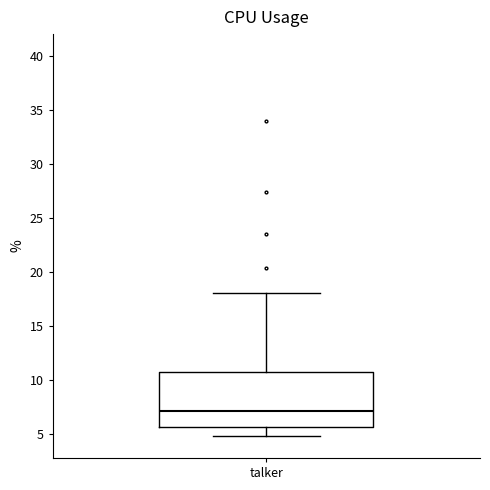

Read this box plot against the y-axis: the position of the median line, the range covered by the box, and the ends of both whiskers. The values are not printed on the chart, so give them approximately, as read against the axis.

median 7.0, box 5.5 to 11.0, whiskers 5.0 to 18.0